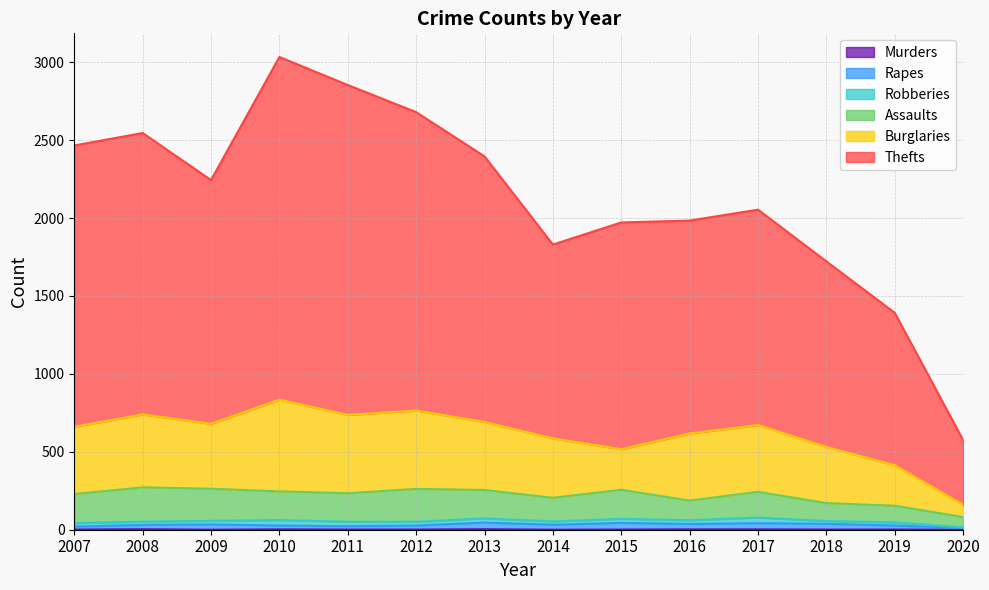

At which category is the sum across all series the highest?

2010